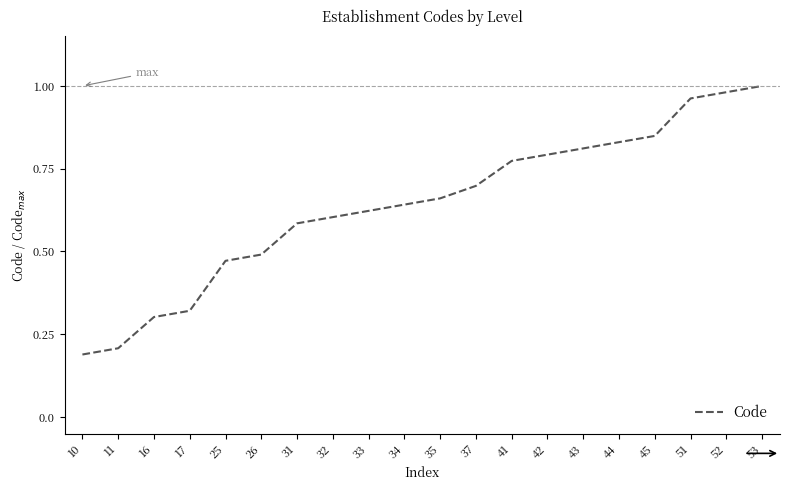

The chart shows a value of 0.6 at 31. True or false?

True